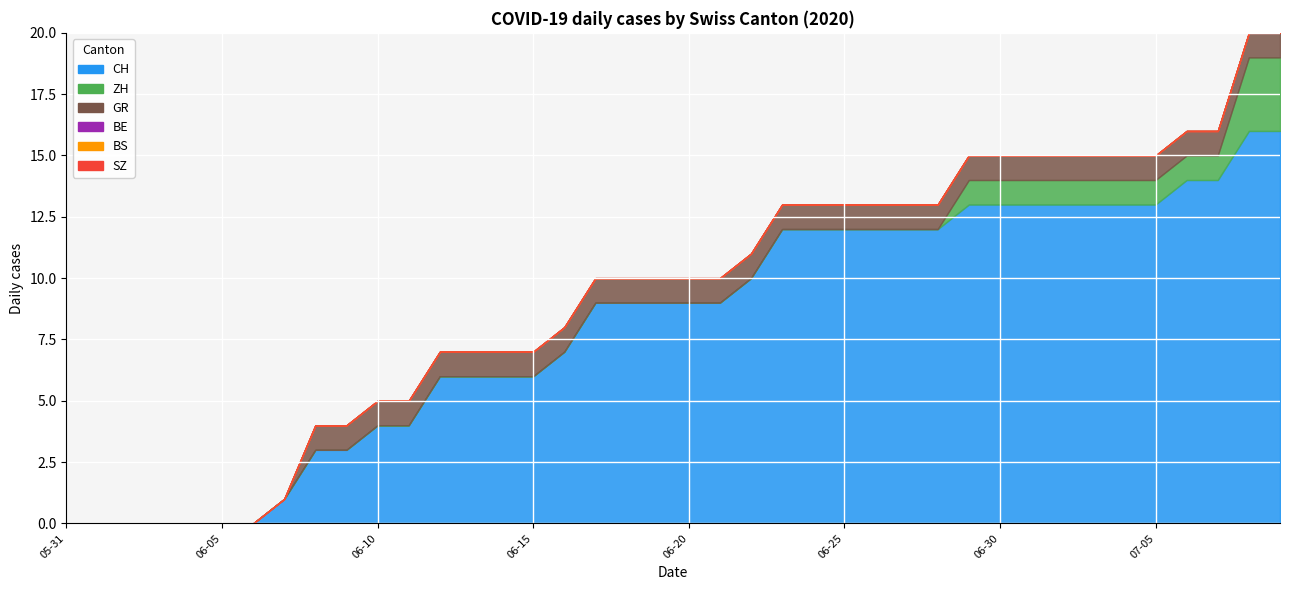

How many lines are shown in the chart?

6